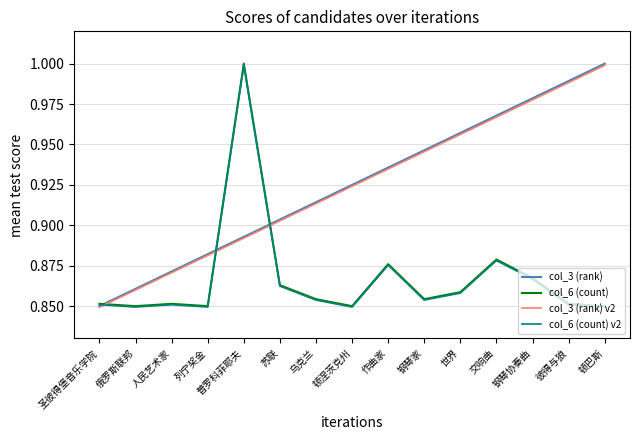

True or false: col_6 (count) has a value of 0.4 at 顿涅茨克州.

False